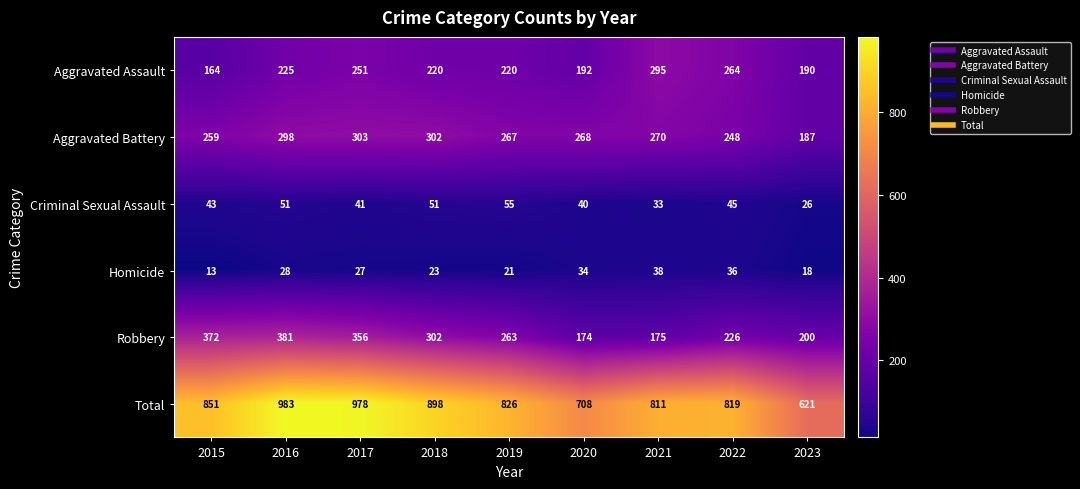

List the series in order of their peak value, lowest first.

Homicide, Criminal Sexual Assault, Aggravated Assault, Aggravated Battery, Robbery, Total